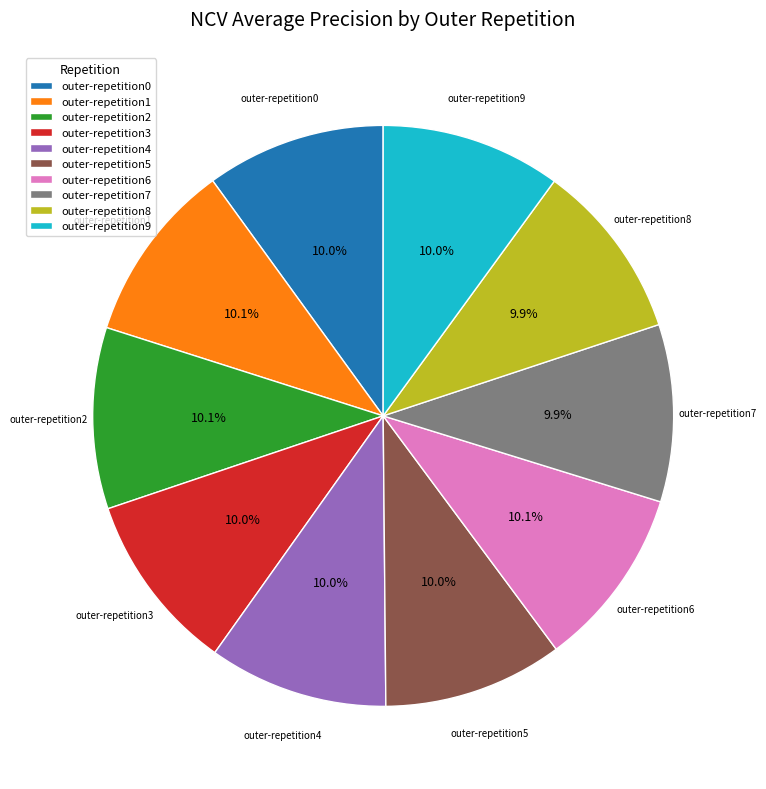

To the nearest percent, what percentage of the pie is outer-repetition2?

10%